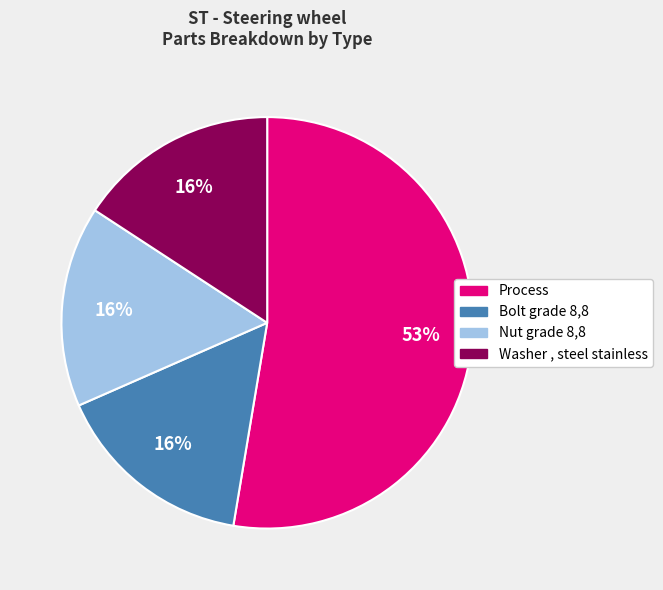

What is the largest slice in the pie chart?

Process